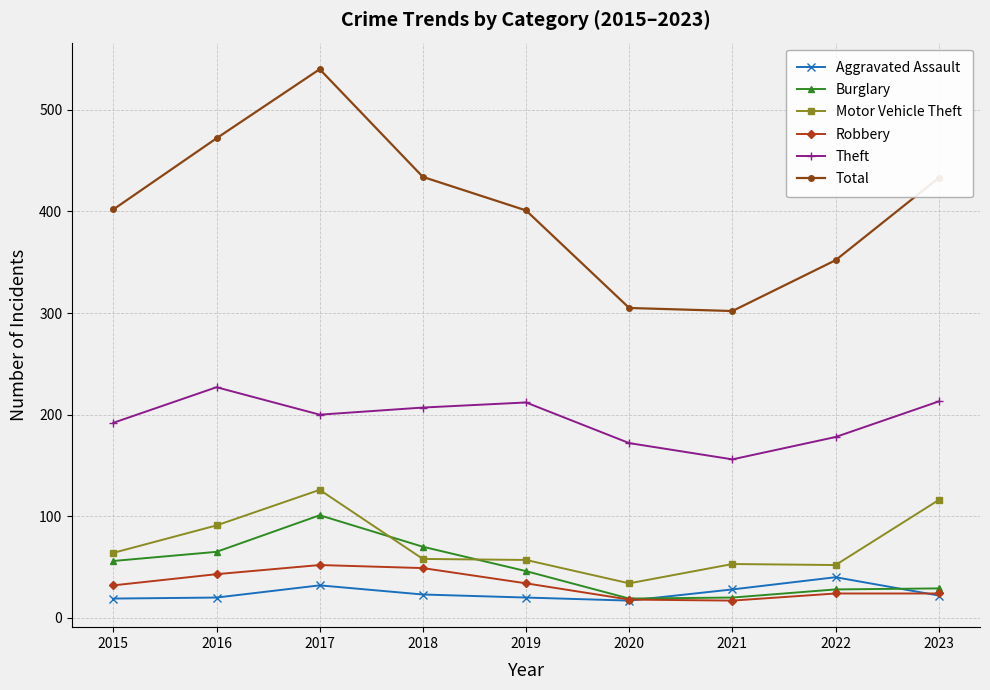

Which series has the largest range (max minus min)?

Total